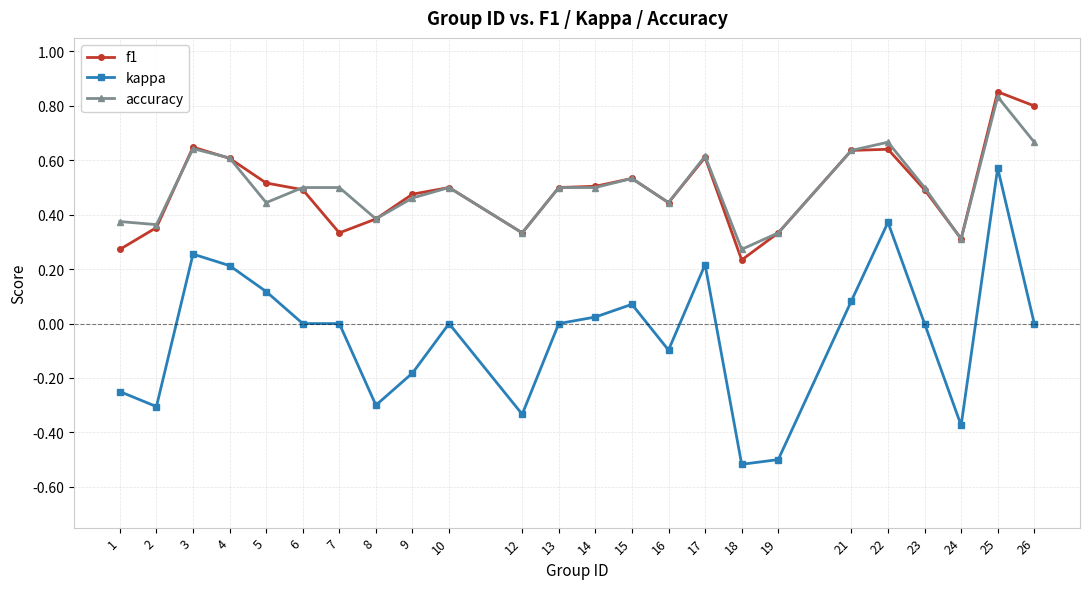

True or false: accuracy and kappa cross at least once.

False